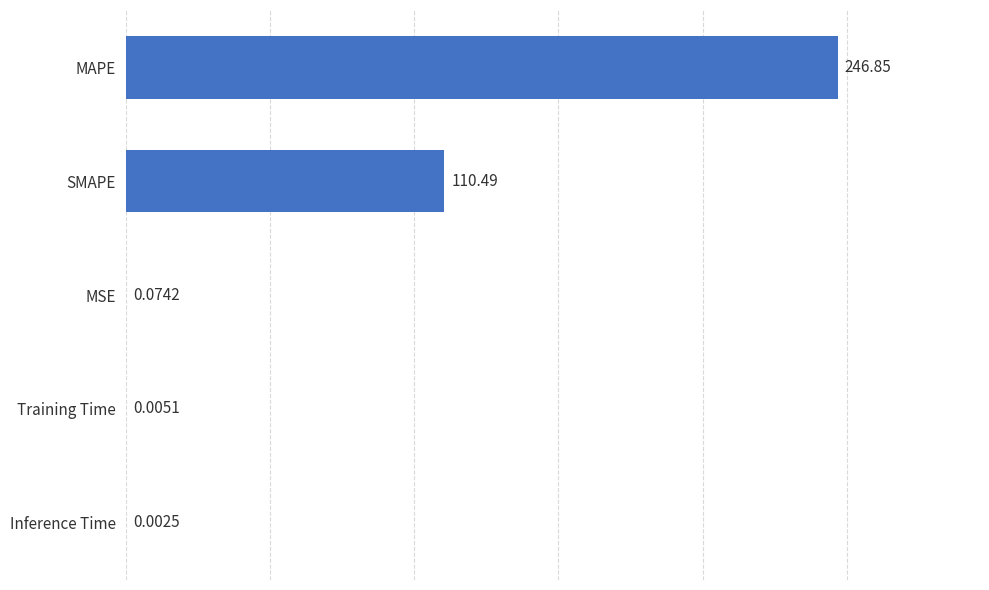

At which category does the chart reach its peak across all series?

MAPE